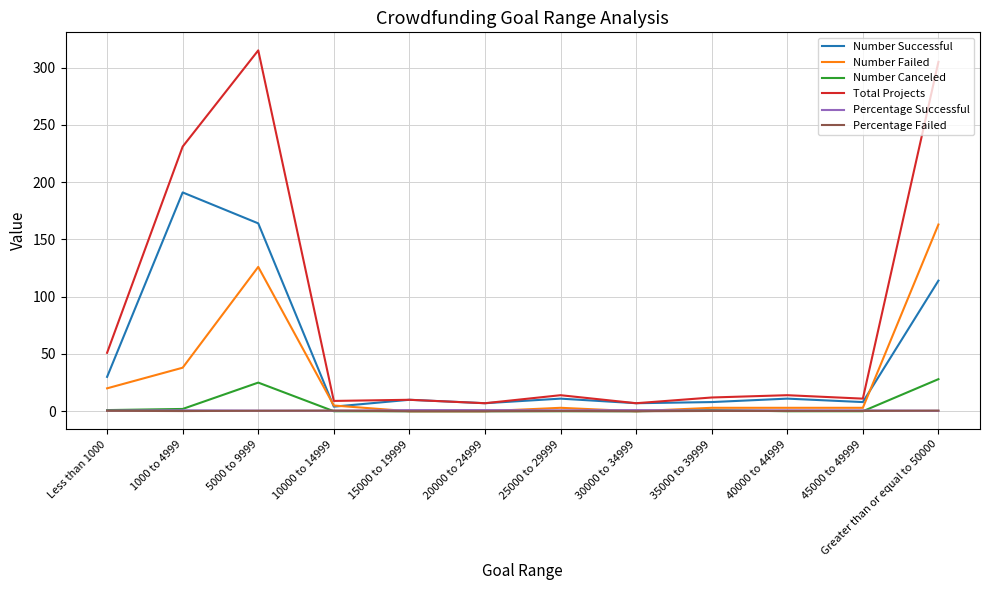

True or false: Total Projects and Number Canceled cross at least once.

False